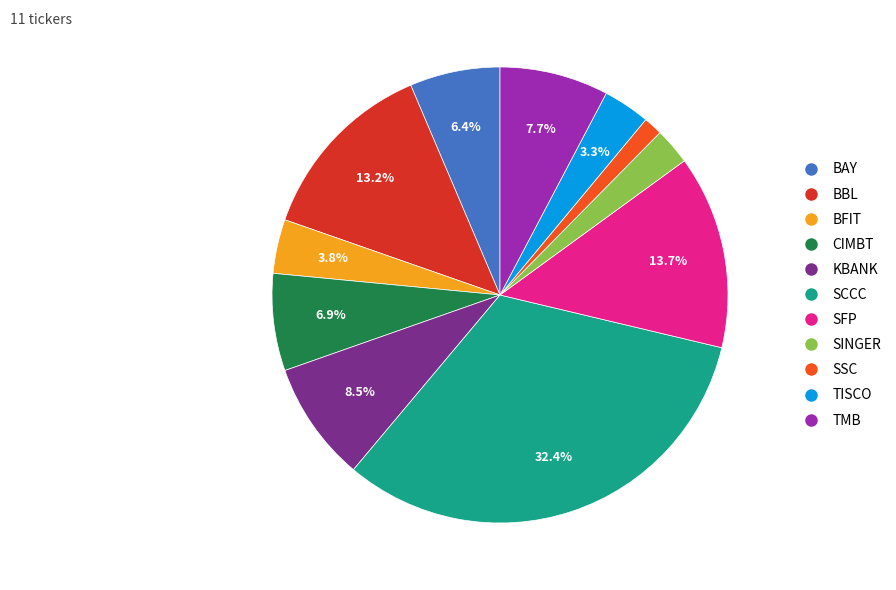

Which has a higher value, CIMBT or SFP?

SFP